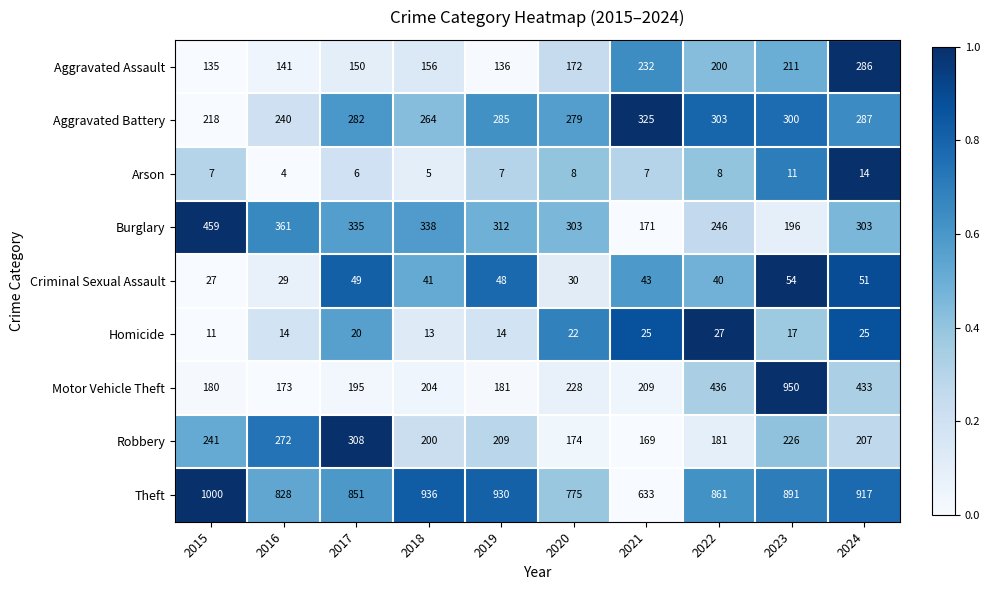

At which category is the sum across all series the highest?

2023